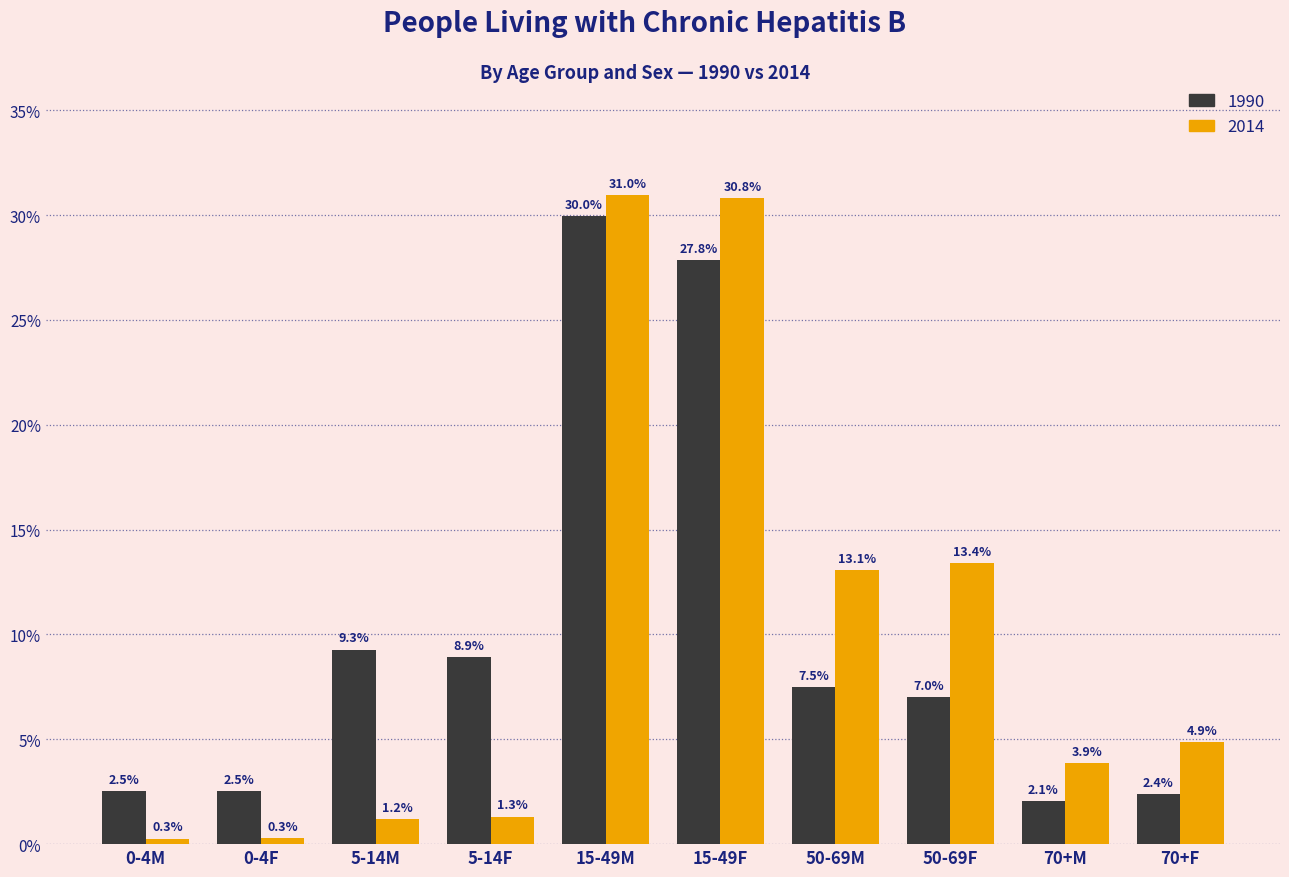

Count the number of data series in this chart.

2